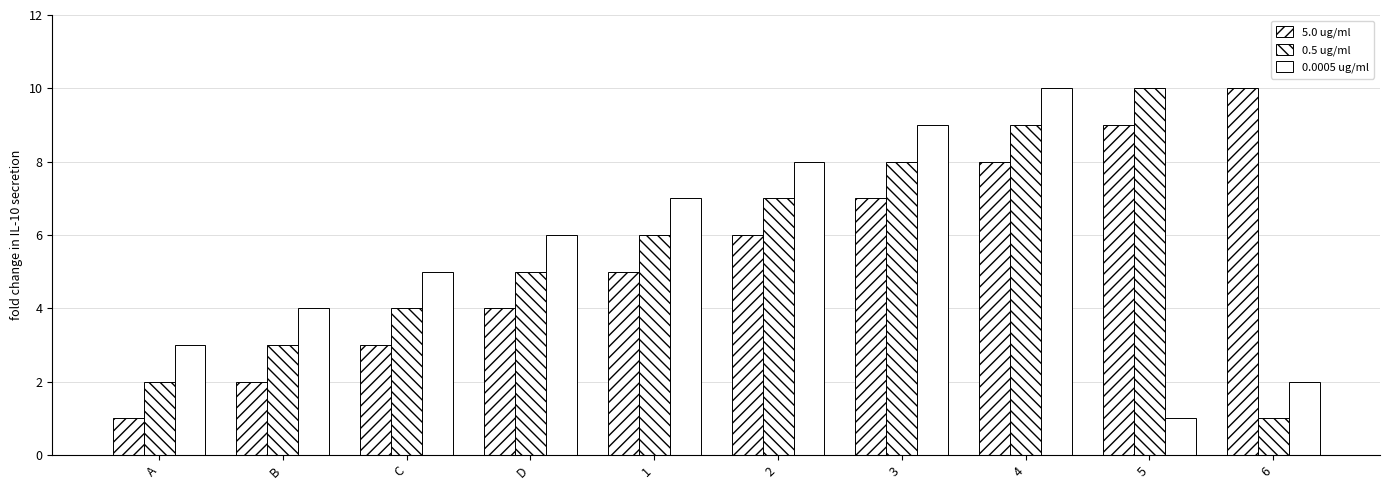

Rank the series by their maximum value, from highest to lowest.

5.0 ug/ml, 0.5 ug/ml, 0.0005 ug/ml